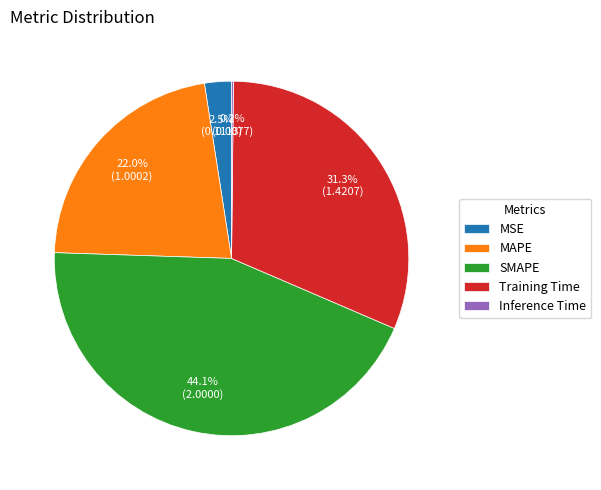

To the nearest percent, what is the average slice percentage?

20%